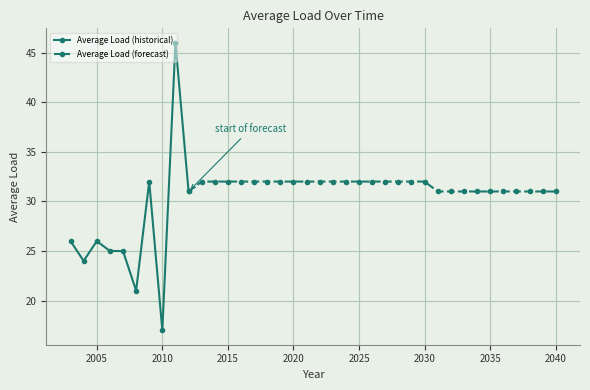

What is the greatest value displayed?

46